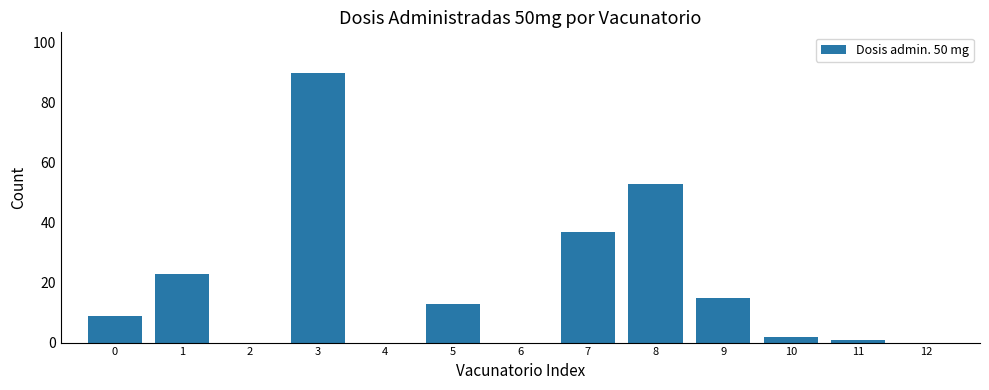

What is the sum of all values?

243